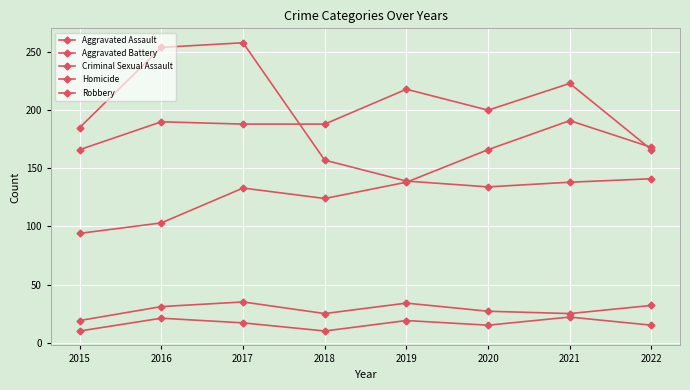

At which category does Aggravated Assault reach its first local valley?

2018